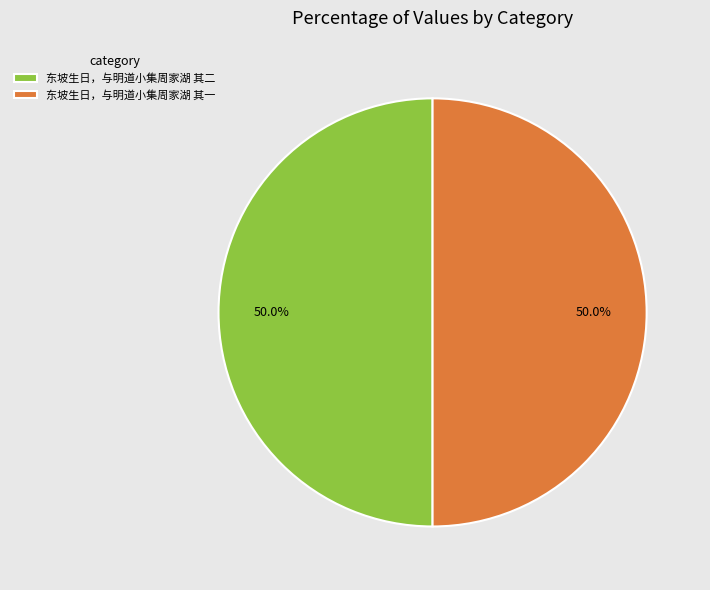

To the nearest percent, what is the combined percentage of 东坡生日，与明道小集周家湖 其二 and 东坡生日，与明道小集周家湖 其一?

100%